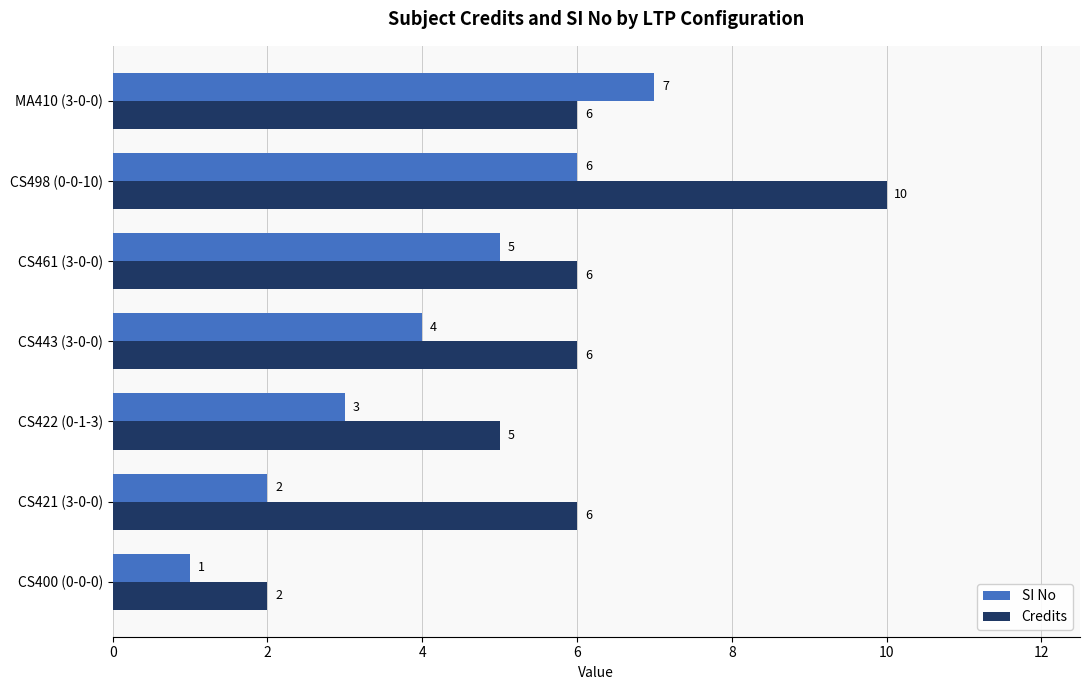

Which series has the largest total across all categories?

Credits